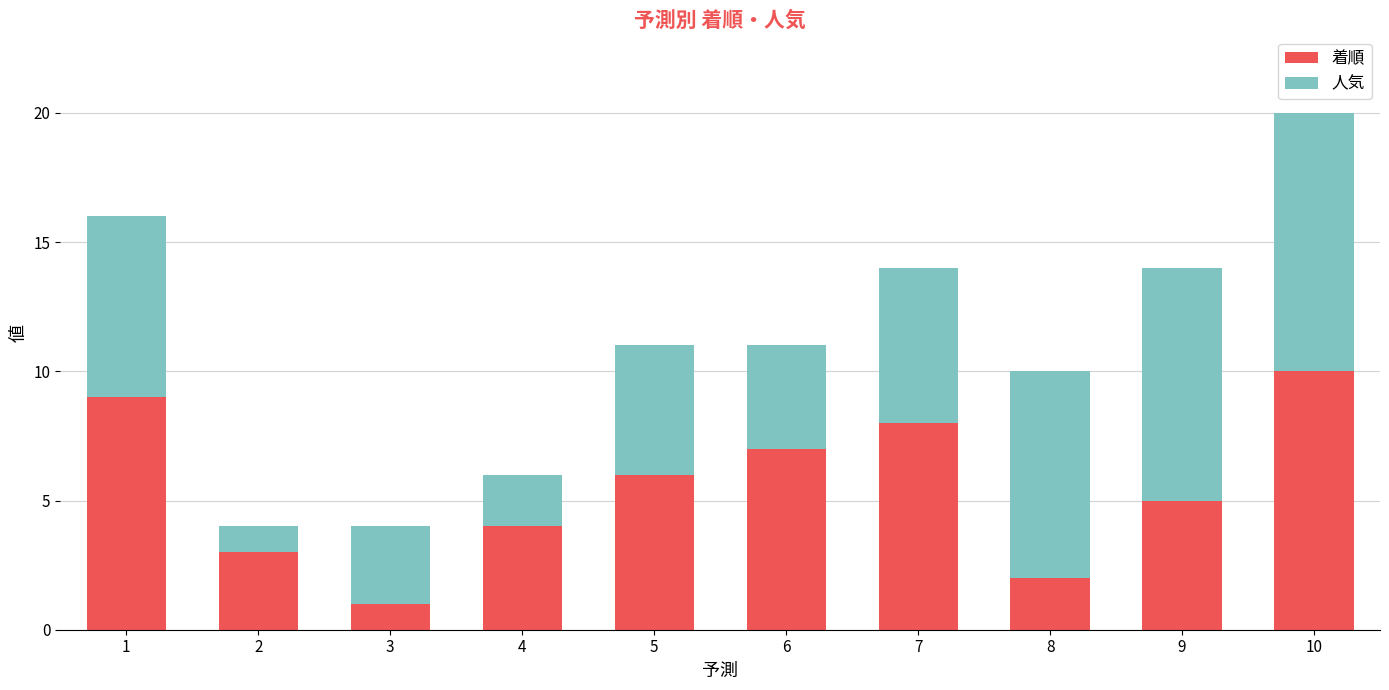

Count the 着順 values in the range 3 to 8.

6